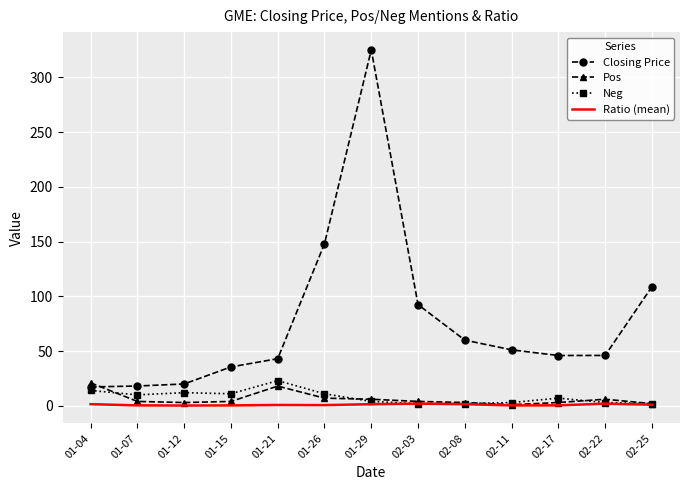

What is the difference between the Ratio (mean) values at 01-21 and 01-12?

0.5